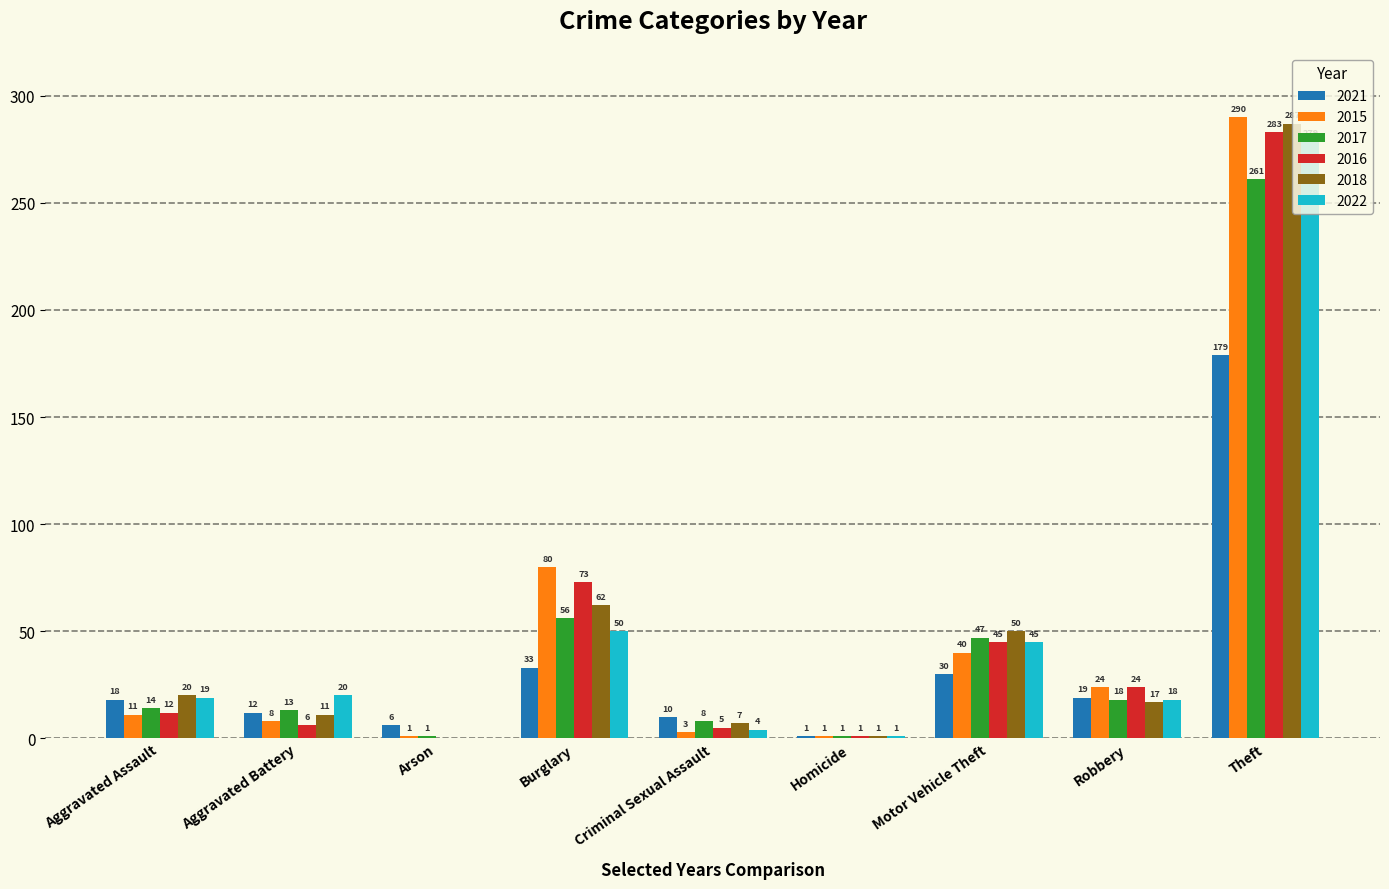

Reading left to right, list all the values displayed in this chart.

2021: 18	12	6	33	10	1	30	19	179
2015: 11	8	1	80	3	1	40	24	290
2017: 14	13	1	56	8	1	47	18	261
2016: 12	6	0	73	5	1	45	24	283
2018: 20	11	0	62	7	1	50	17	287
2022: 19	20	0	50	4	1	45	18	279